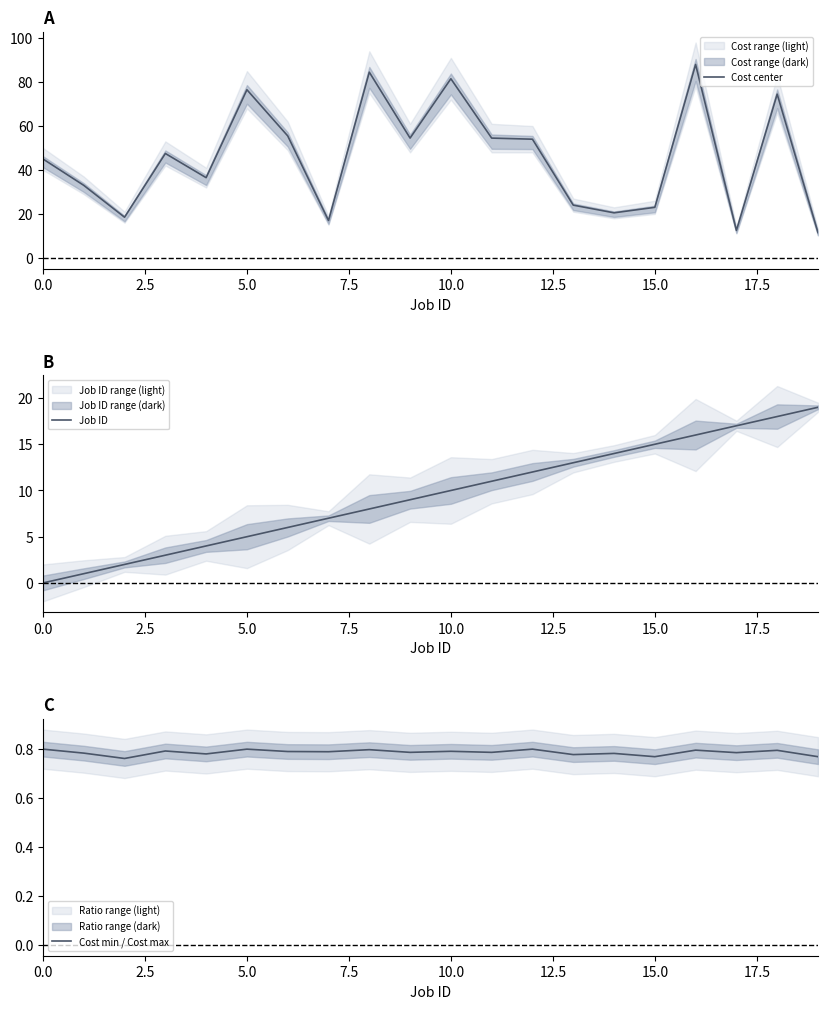

Reading left to right, what are all the values shown in this chart?

Cost center: 45.0	33.0	18.5	47.5	36.5	76.5	55.5	17.0	84.5	54.5	81.5	54.5	54.0	24.0	20.5	23.0	88.0	12.5	74.5	11.5
Job ID: 0.0	1.0	2.0	3.0	4.0	5.0	6.0	7.0	8.0	9.0	10.0	11.0	12.0	13.0	14.0	15.0	16.0	17.0	18.0	19.0
Cost min / Cost max: 0.8	0.8	0.8	0.8	0.8	0.8	0.8	0.8	0.8	0.8	0.8	0.8	0.8	0.8	0.8	0.8	0.8	0.8	0.8	0.8